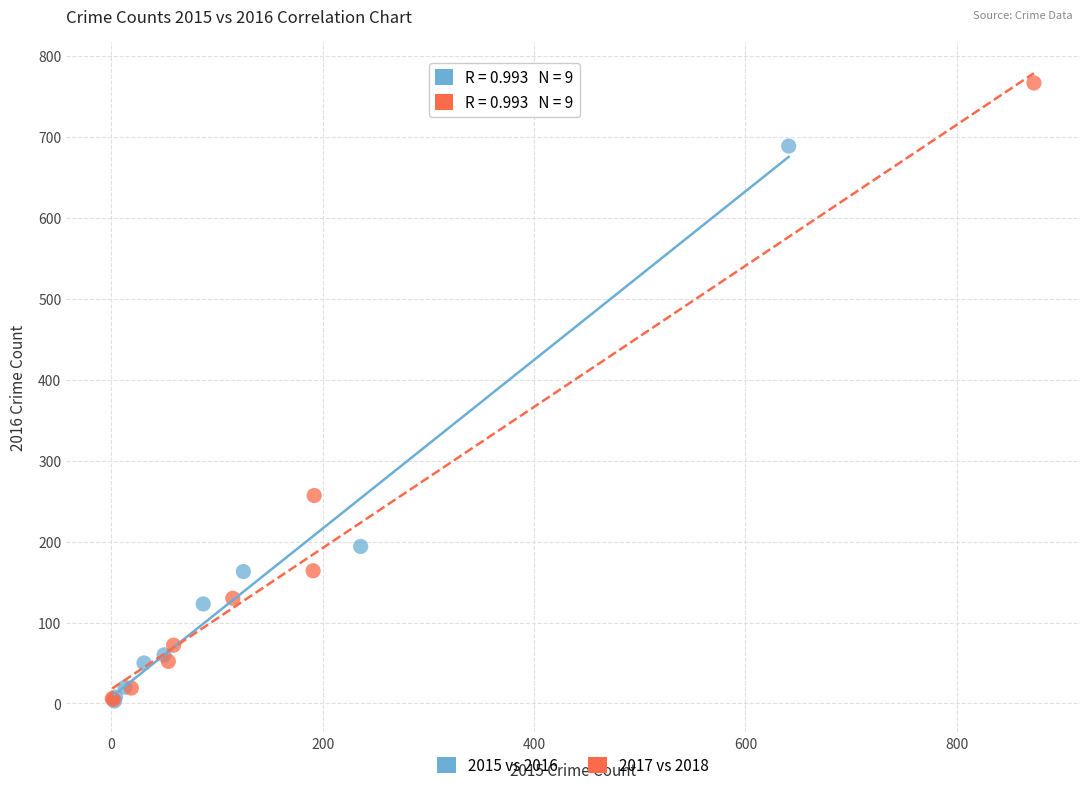

Which series reaches the maximum Y coordinate?

2017 vs 2018